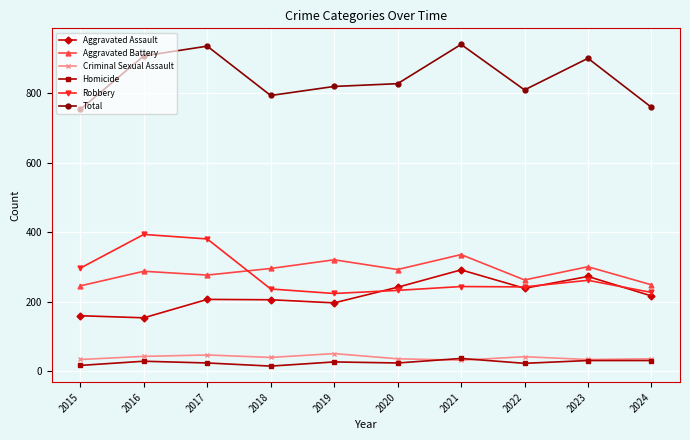

How many interior local peaks does the Aggravated Assault series have?

3